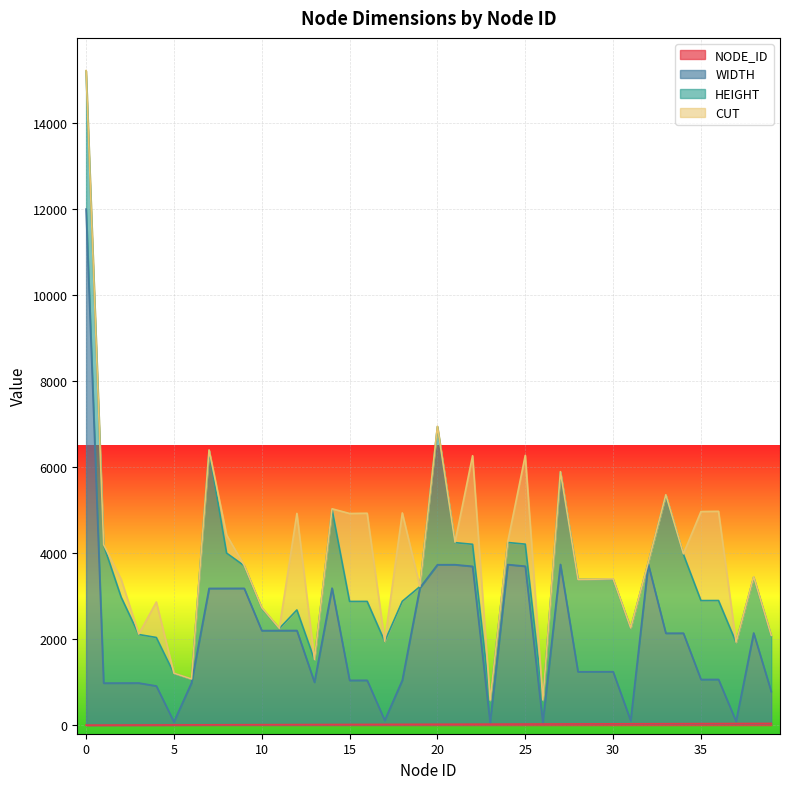

Does the chart display data point markers on the line(s)?

No